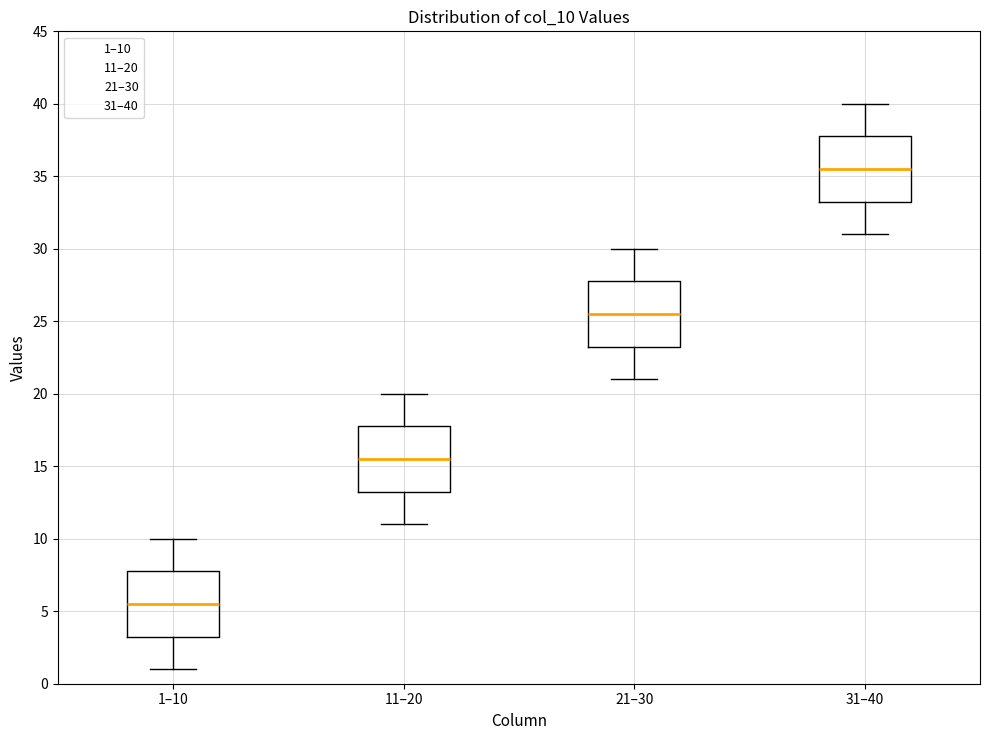

Reading left to right, transcribe this box plot: for each box, give where its median line is, the range the box spans, and where its two whiskers end, as read against the y-axis. The values are not printed on the chart, so give them approximately, as read against the axis.

1–10: median 5.5, box 3.5 to 8.0, whiskers 1.0 to 10.0
11–20: median 15.5, box 13.5 to 18.0, whiskers 11.0 to 20.0
21–30: median 25.5, box 23.5 to 28.0, whiskers 21.0 to 30.0
31–40: median 35.5, box 33.5 to 38.0, whiskers 31.0 to 40.0